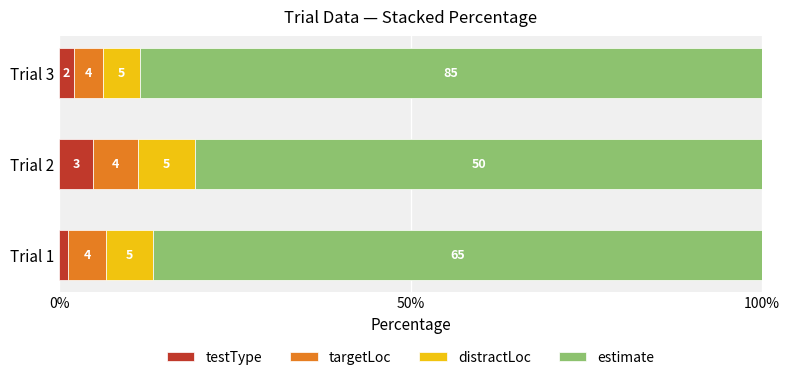

What is the value of the targetLoc bar at the 3rd from the left?

4.2